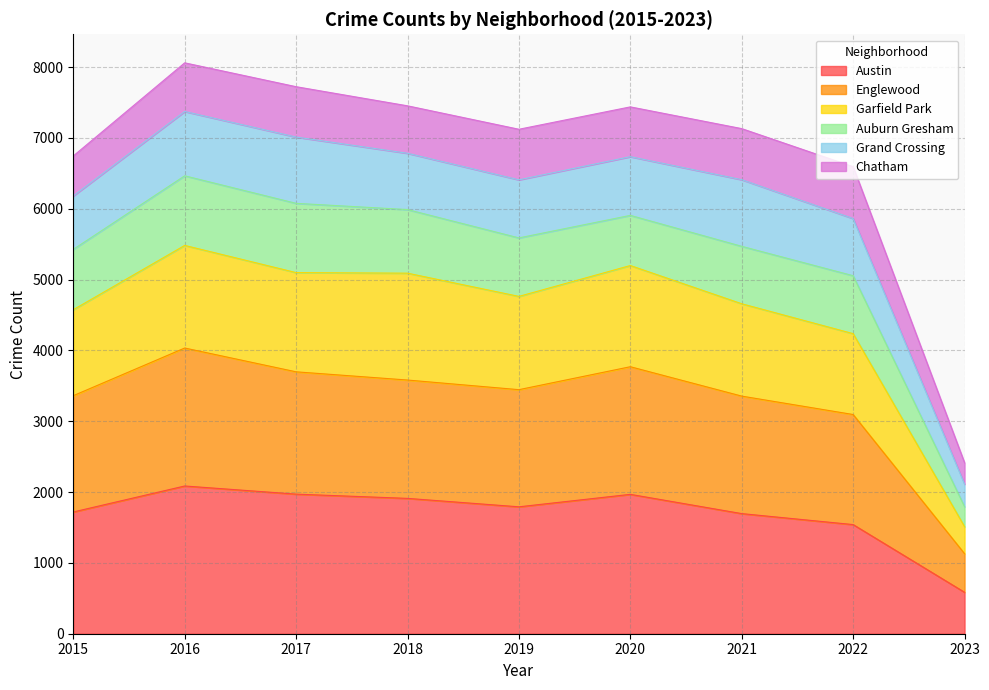

What is the highest value of the Austin series?

2086